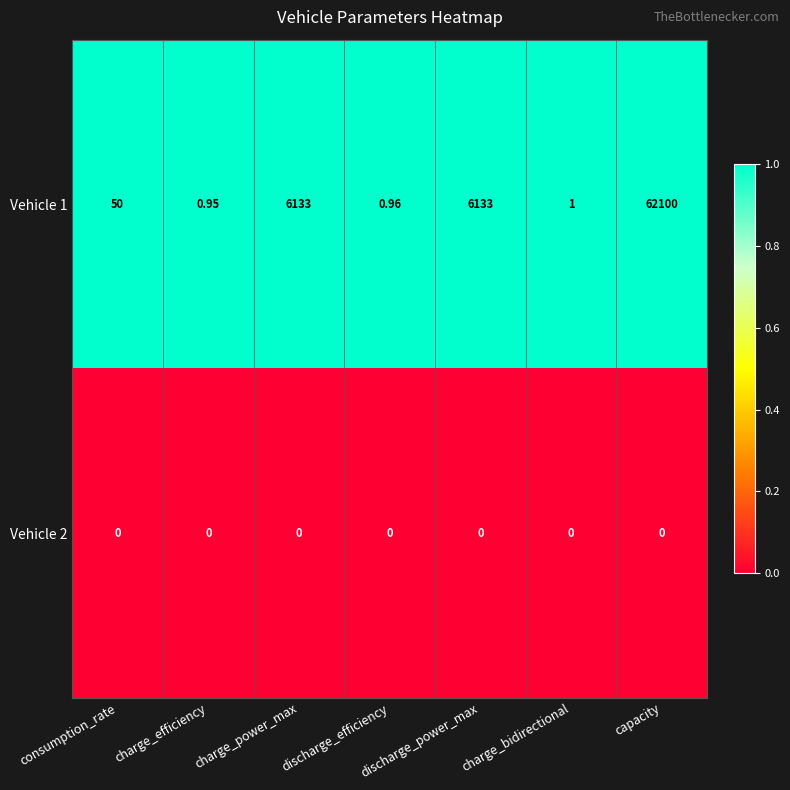

Which series has the widest spread of values?

Vehicle 1